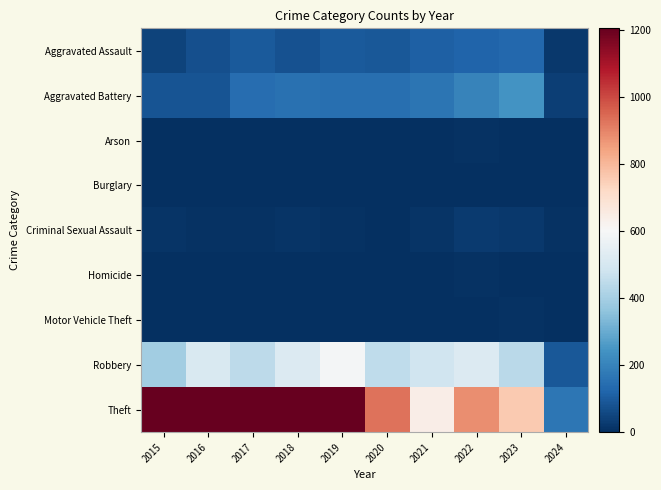

At which category is the sum across all series the highest?

2018